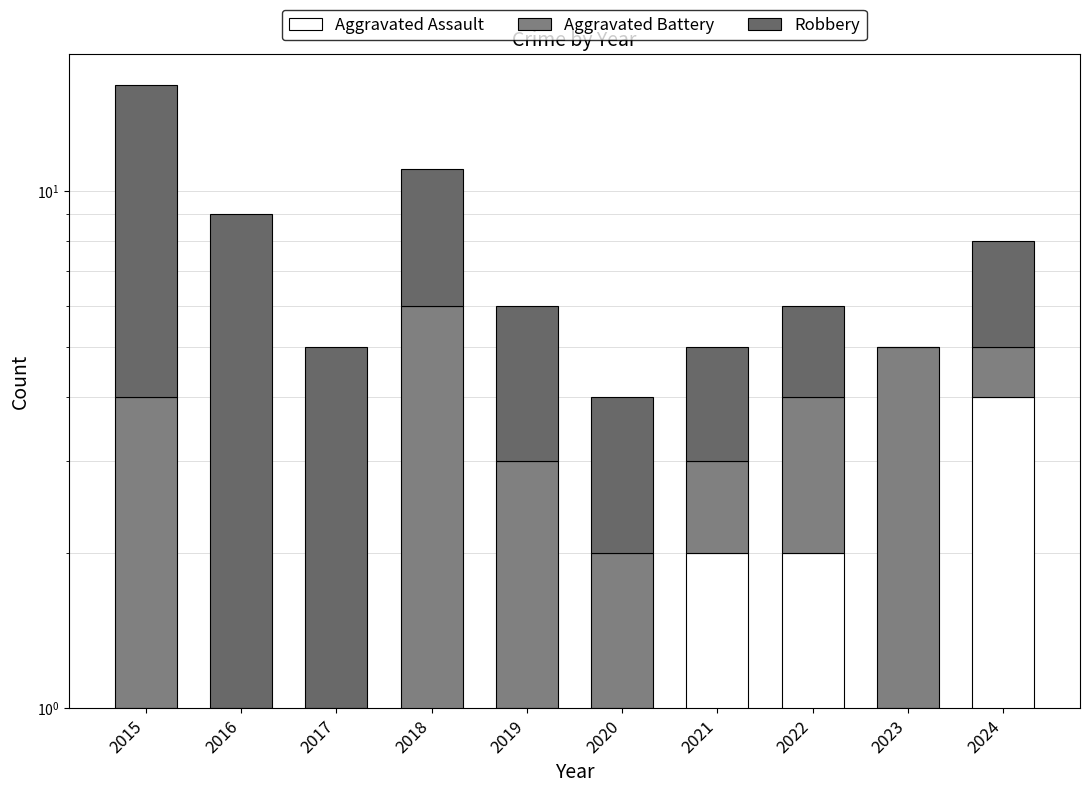

How many series are shown in this chart?

3